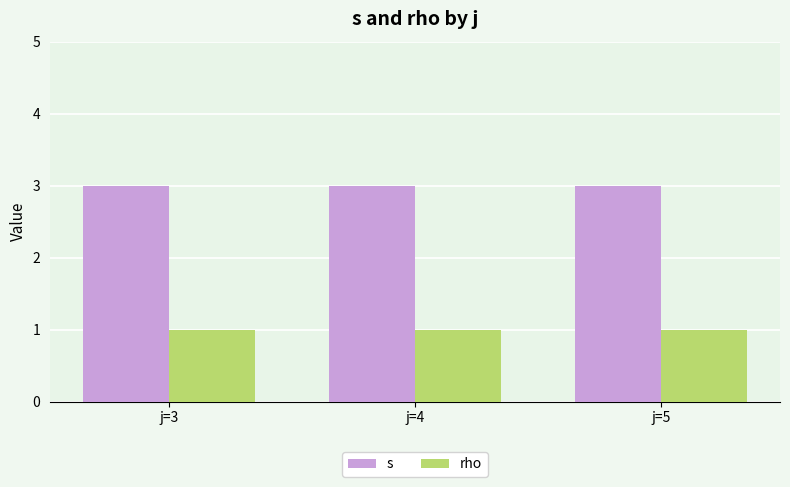

Is it true that rho equals 2 at j=5?

False